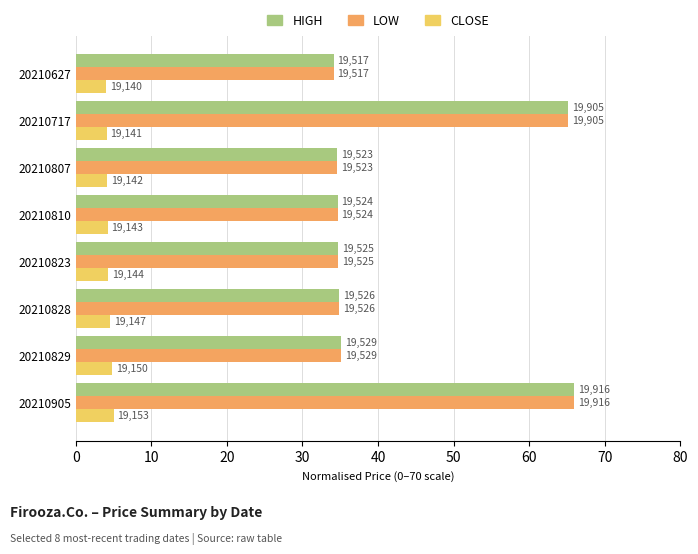

Which series has the widest spread of values?

HIGH